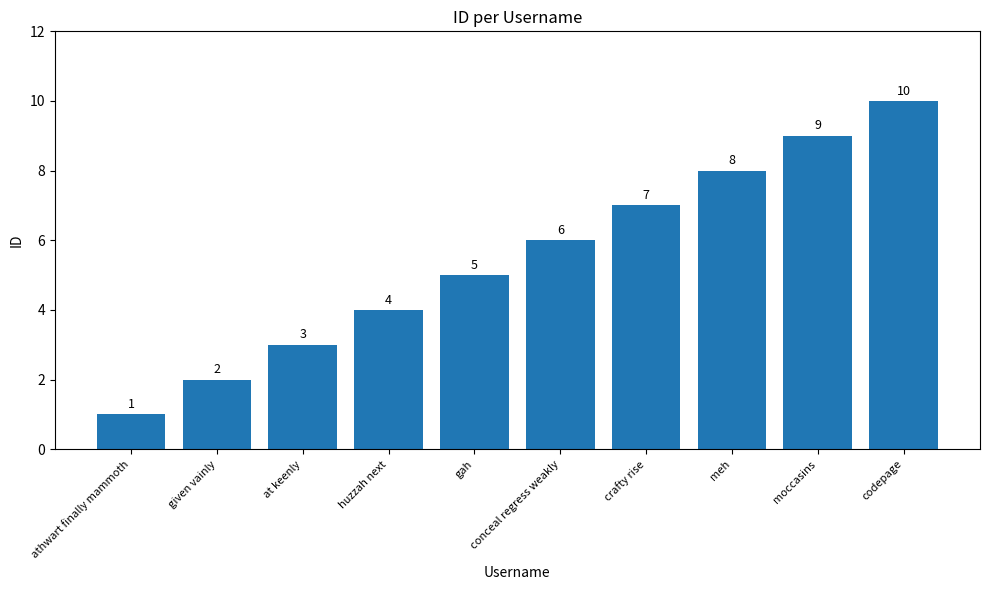

Count the number of data series in this chart.

1